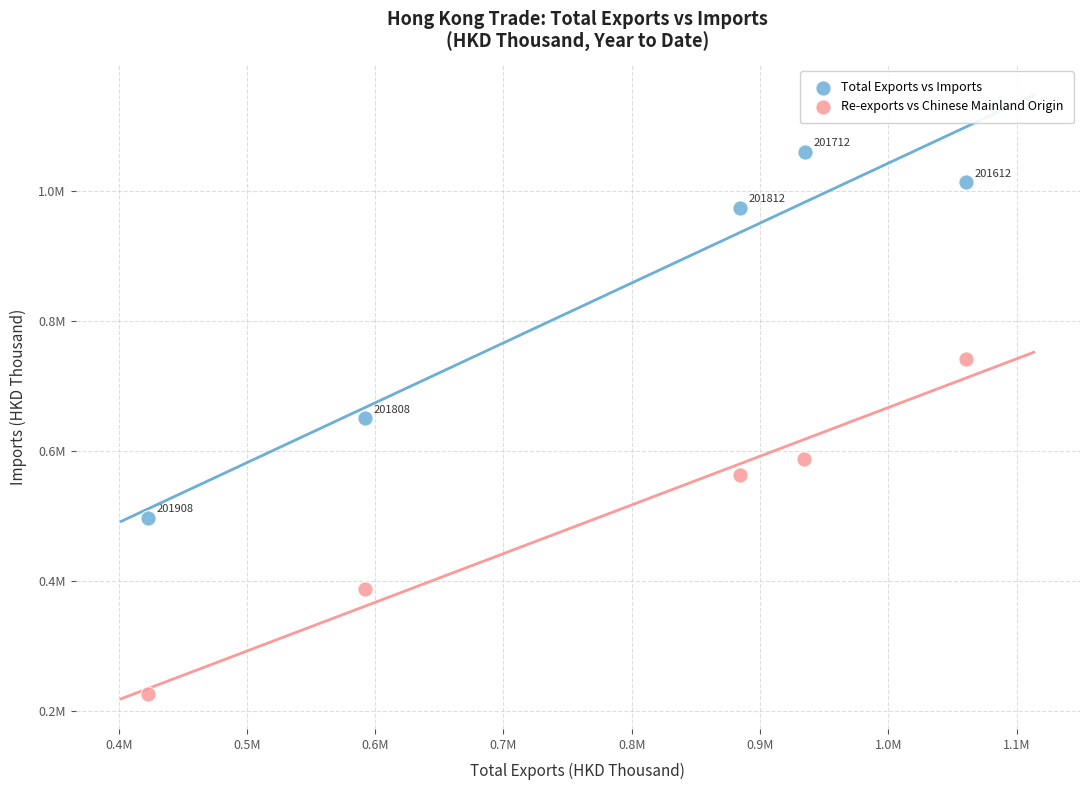

Which series contains the highest Y value?

Total Exports vs Imports